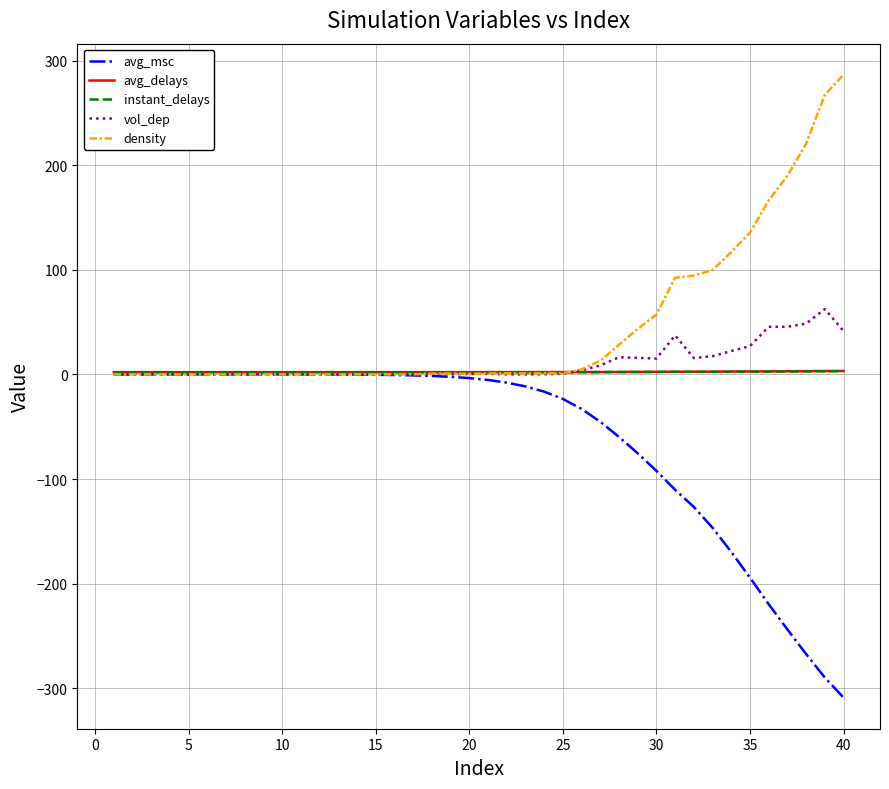

Which series has the largest total across all categories?

density